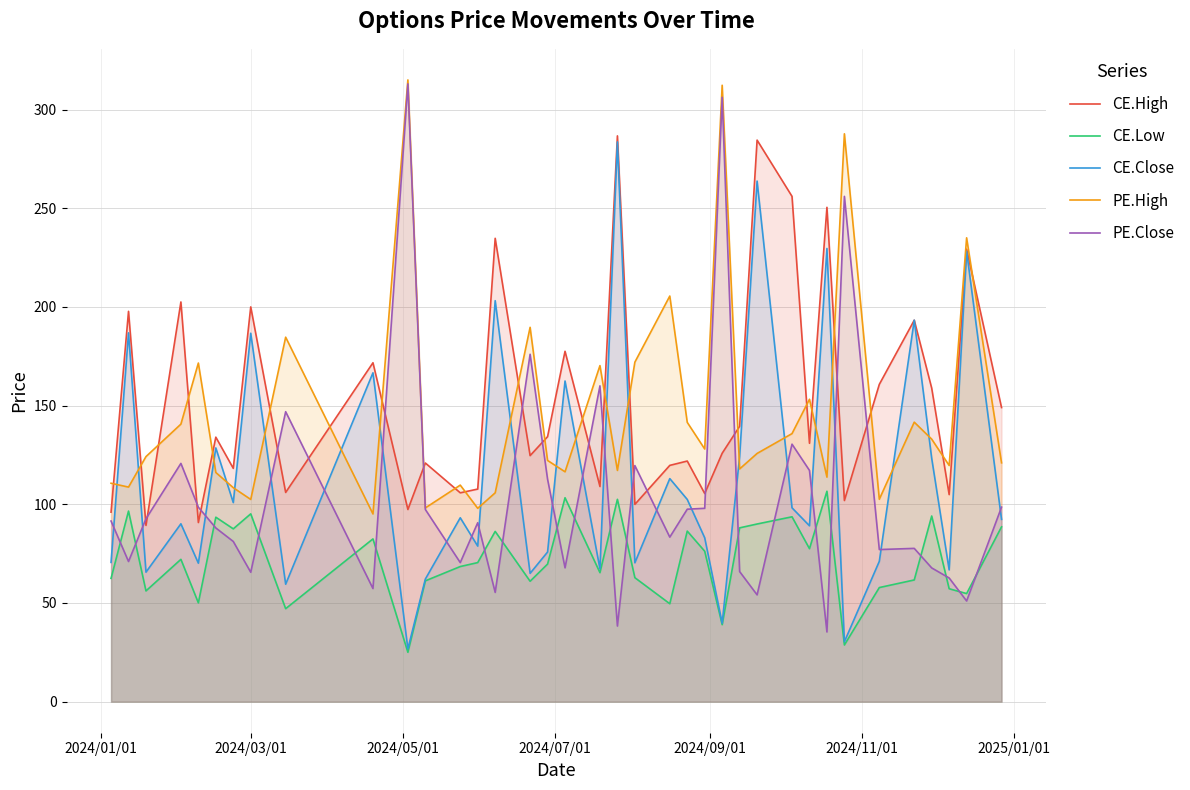

True or false: CE.High and CE.Low cross at least once.

False